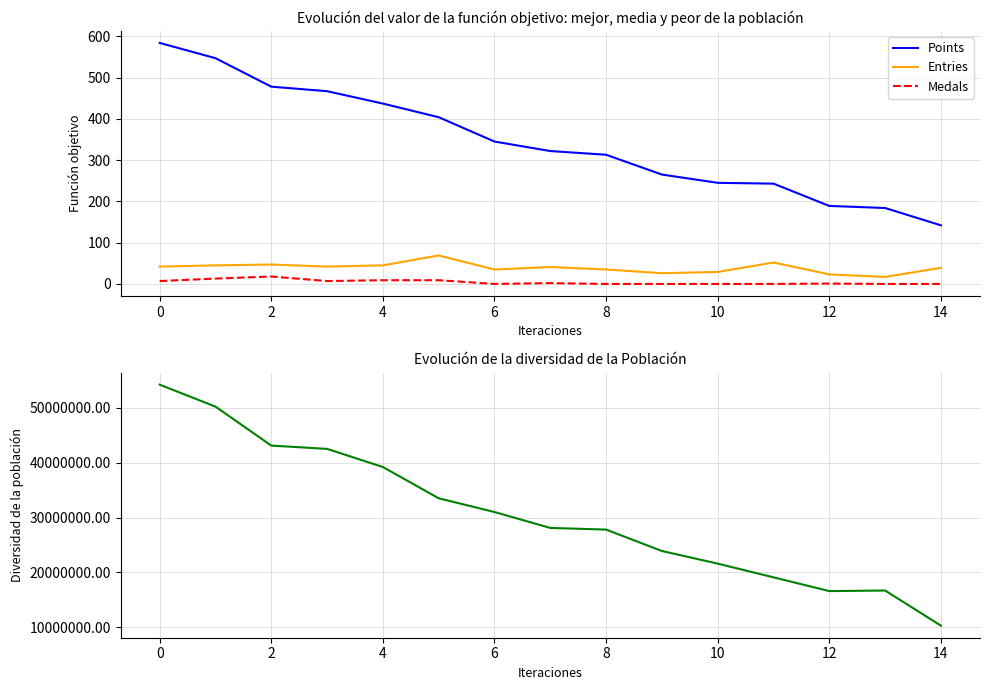

True or false: Entries and Points cross at least once.

False